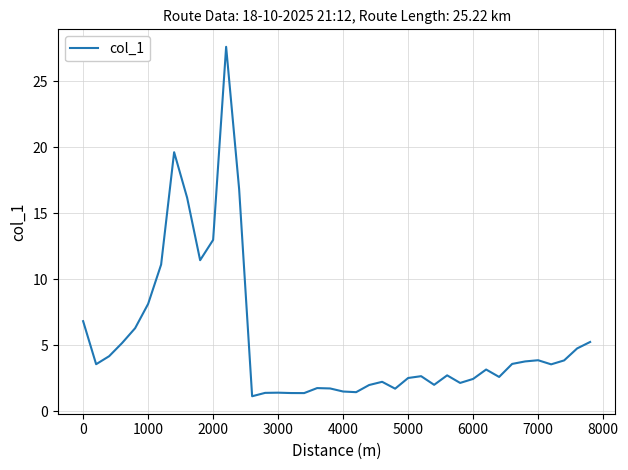

What is the maximum value shown in the chart?

27.6